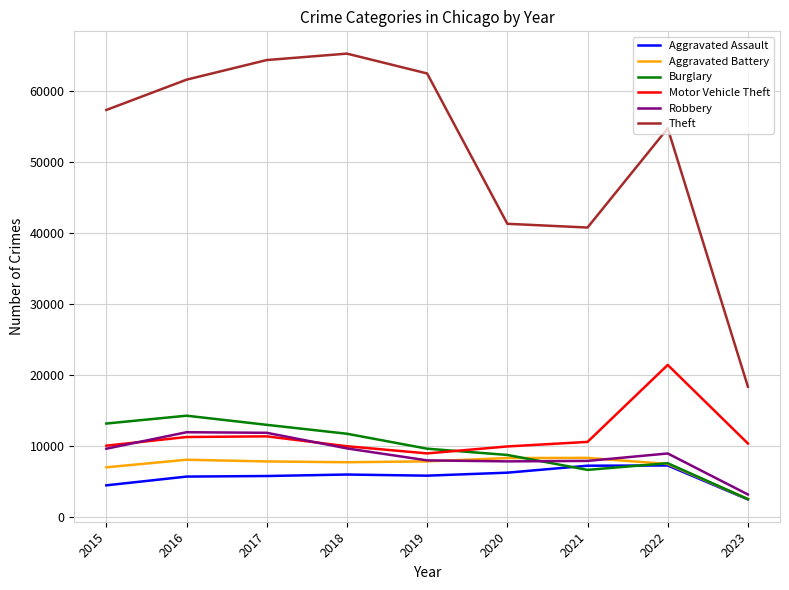

True or false: Burglary and Theft cross at least once.

False